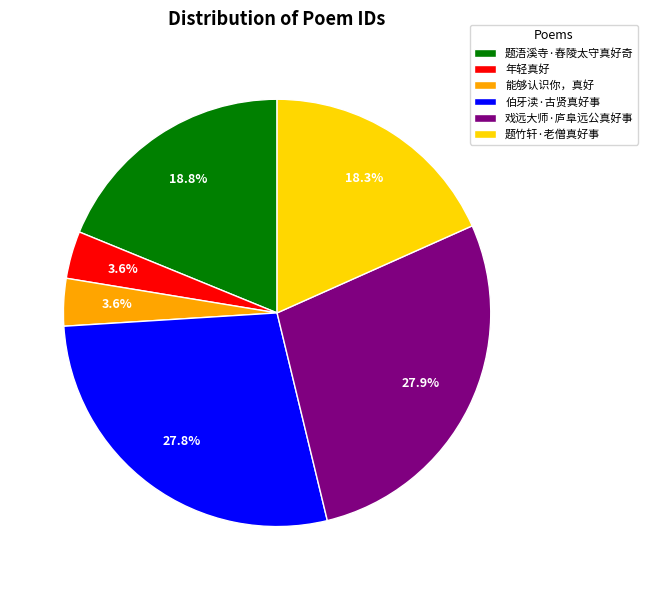

Approximately how many times larger is the value at 伯牙渎·古贤真好事 compared to 题浯溪寺·舂陵太守真好奇?

1.5